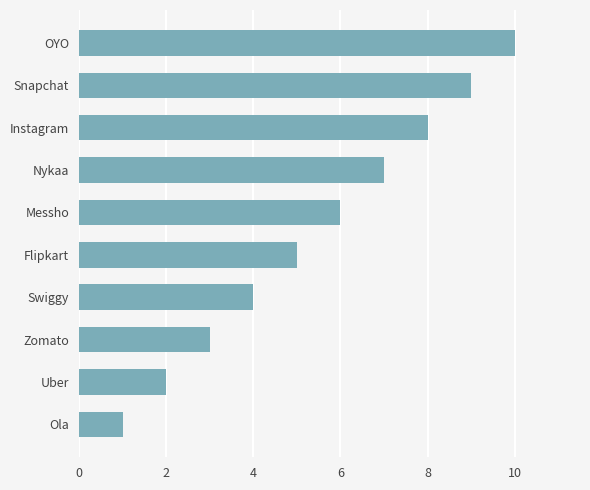

Which category has the lowest value across all series?

Ola